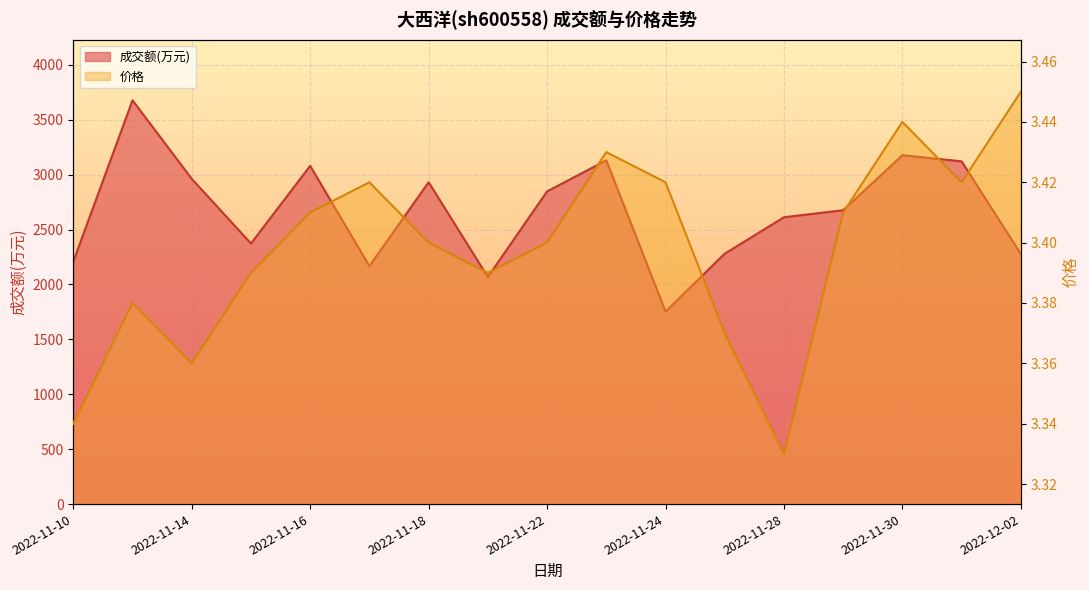

What position from the left is 2022-11-11?

2